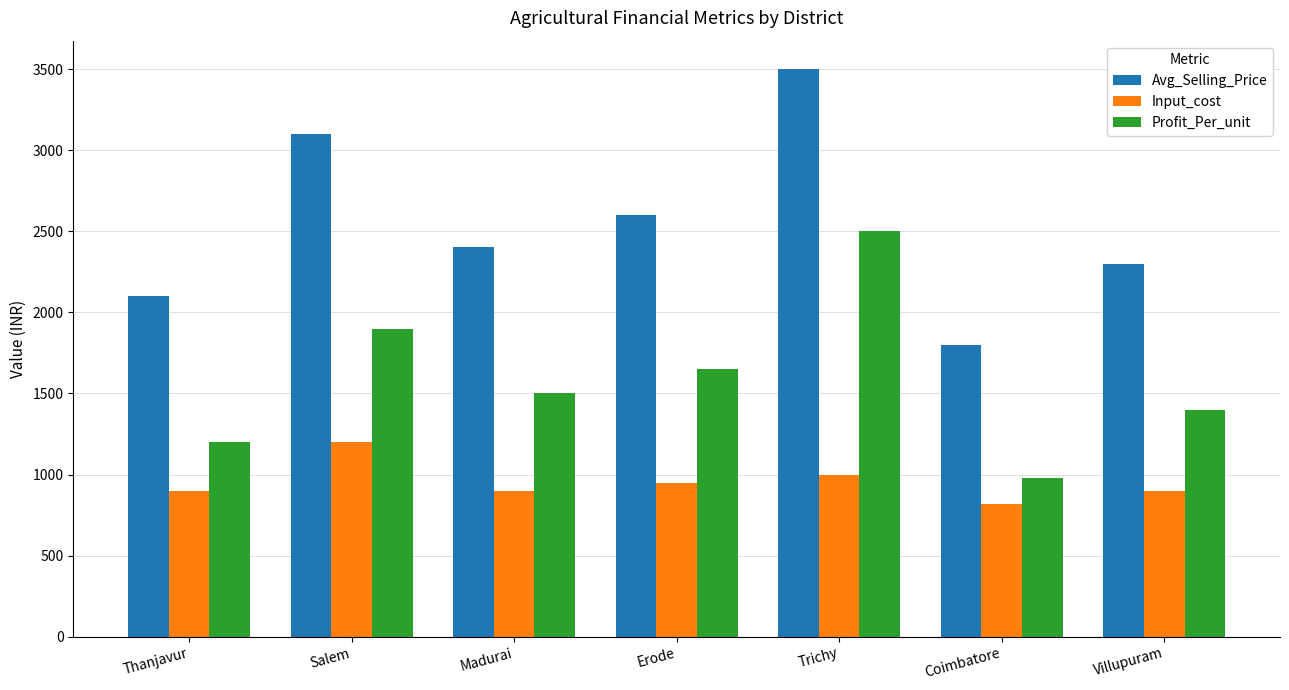

What is the label of the 4th bar from the left?

Erode